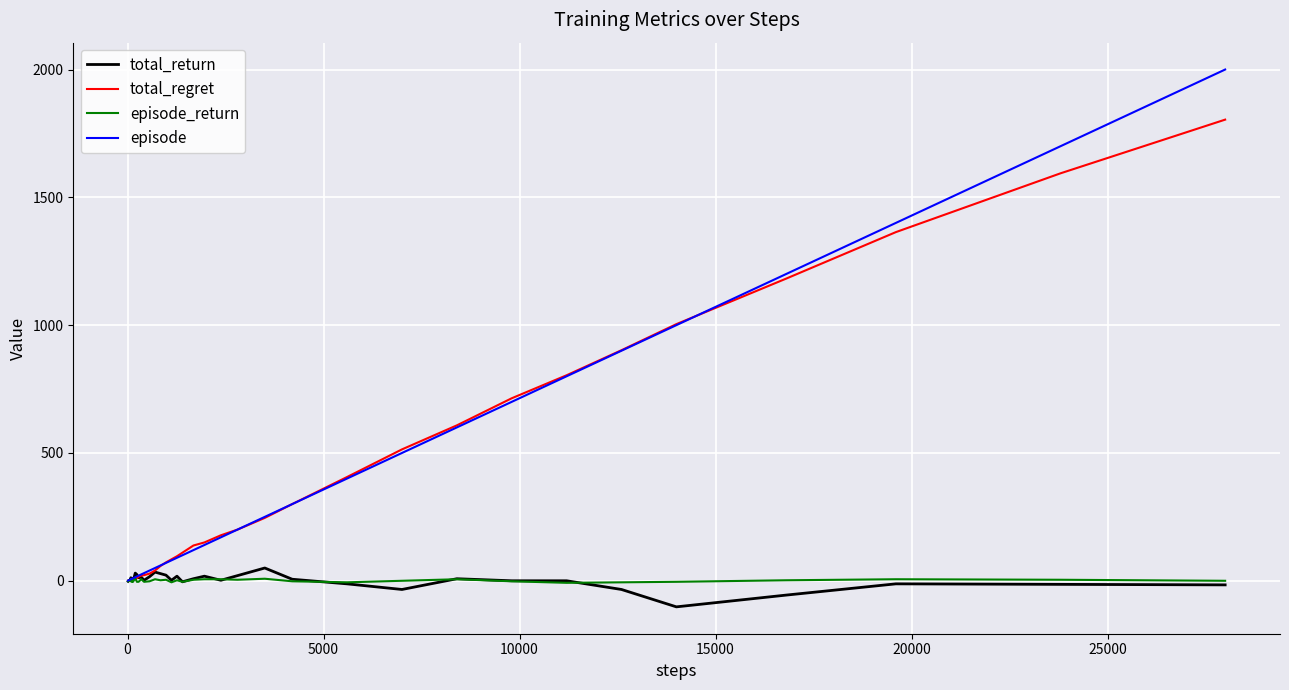

Which series has the widest spread of values?

episode